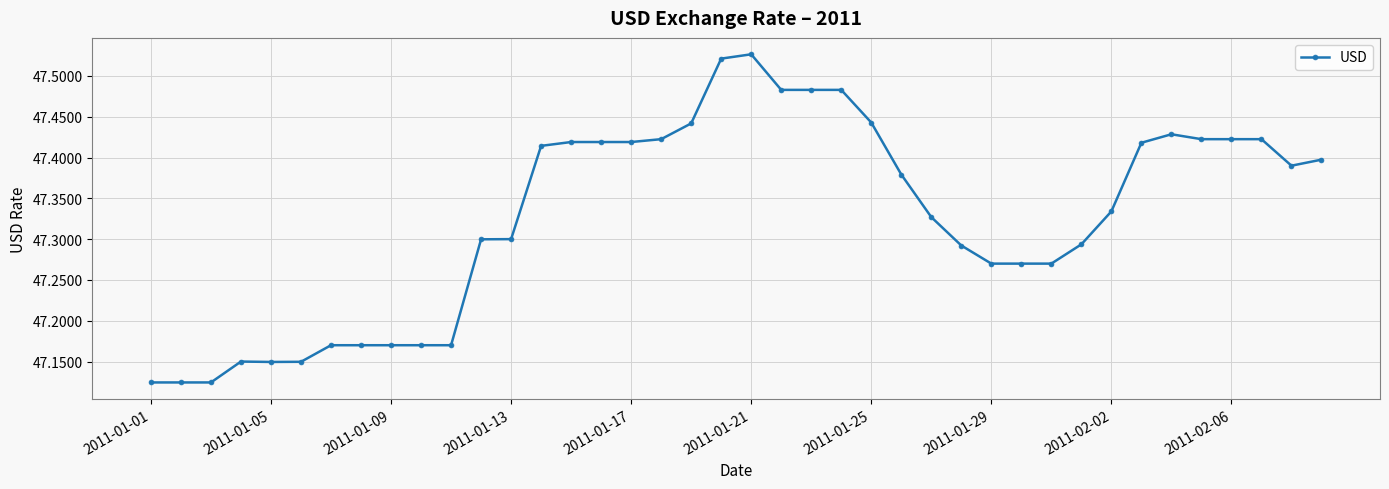

True or false: the data has more than 1 interior local peaks.

True